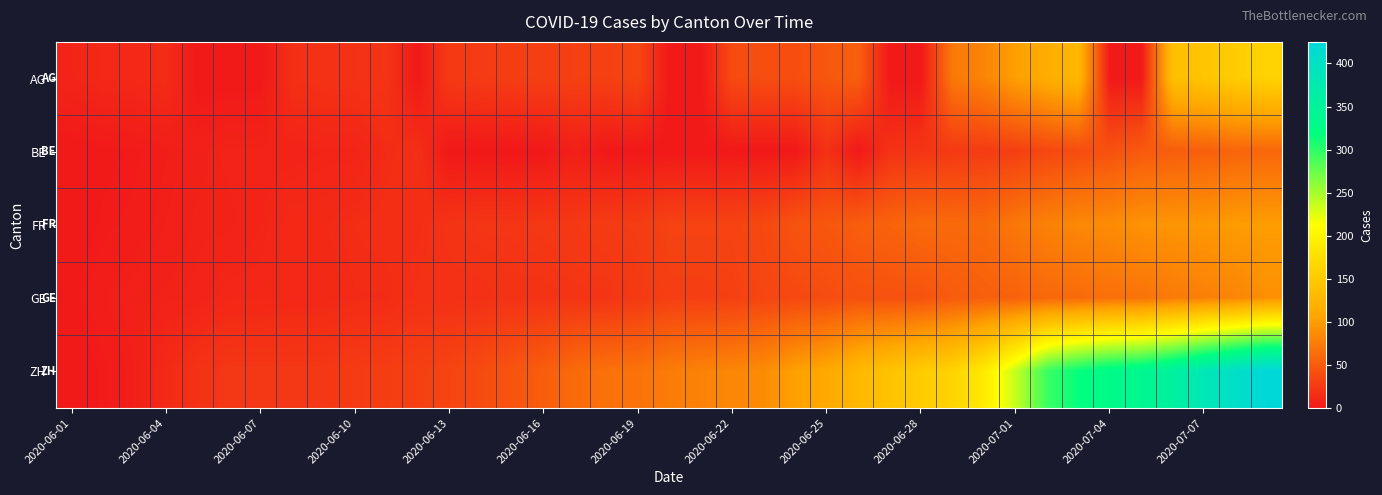

How many categories are shown in the chart?

39